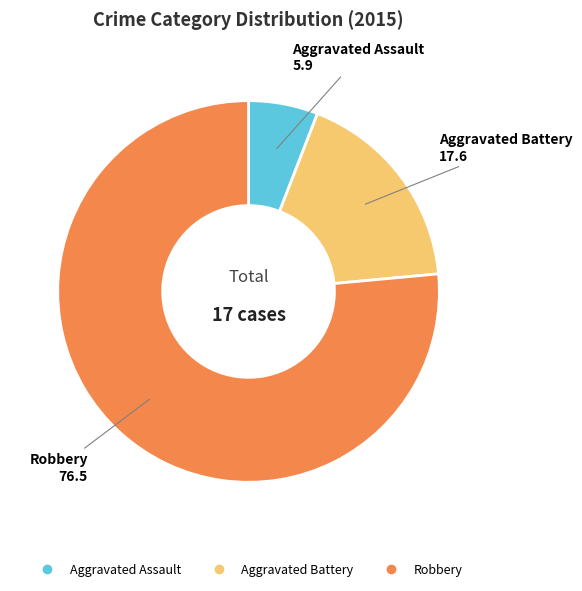

Is the sum of Aggravated Battery and Aggravated Assault greater than half?

No